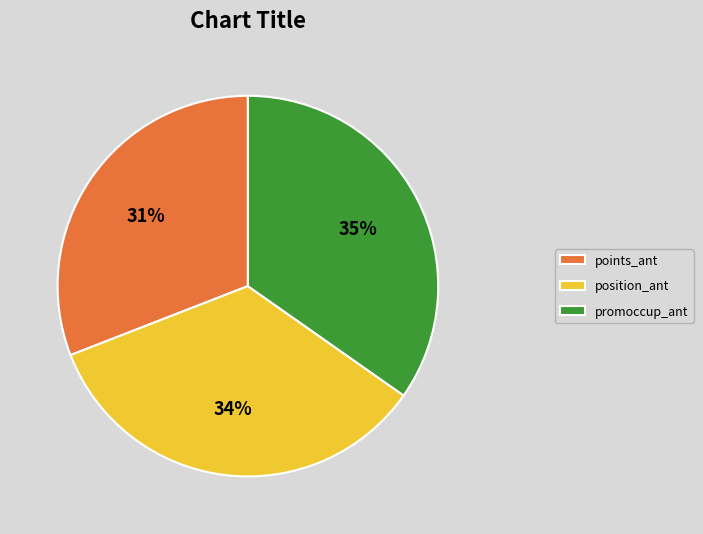

Which slice is the smallest?

points_ant